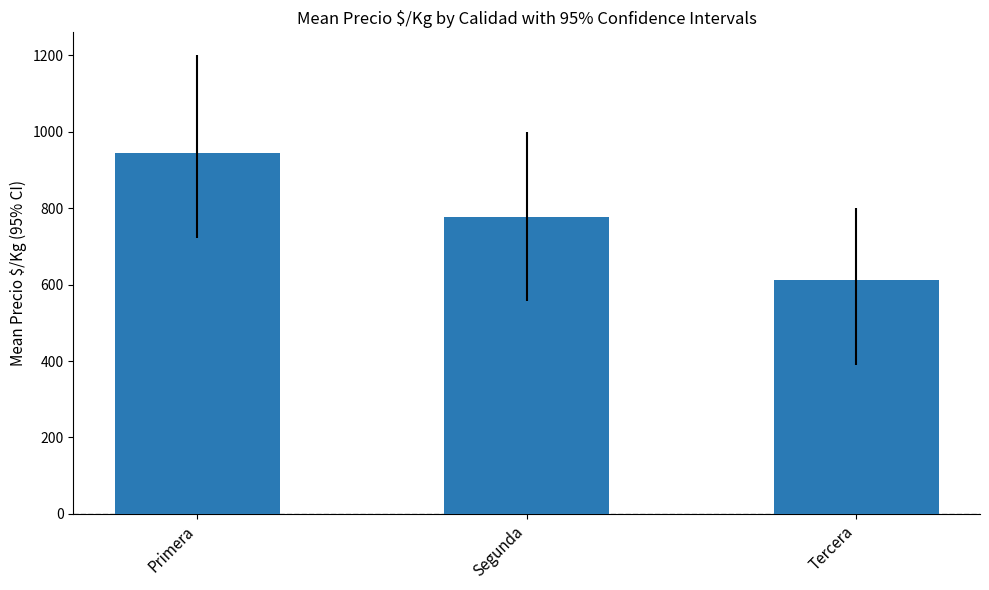

At which label does the data first exceed 778?

Primera